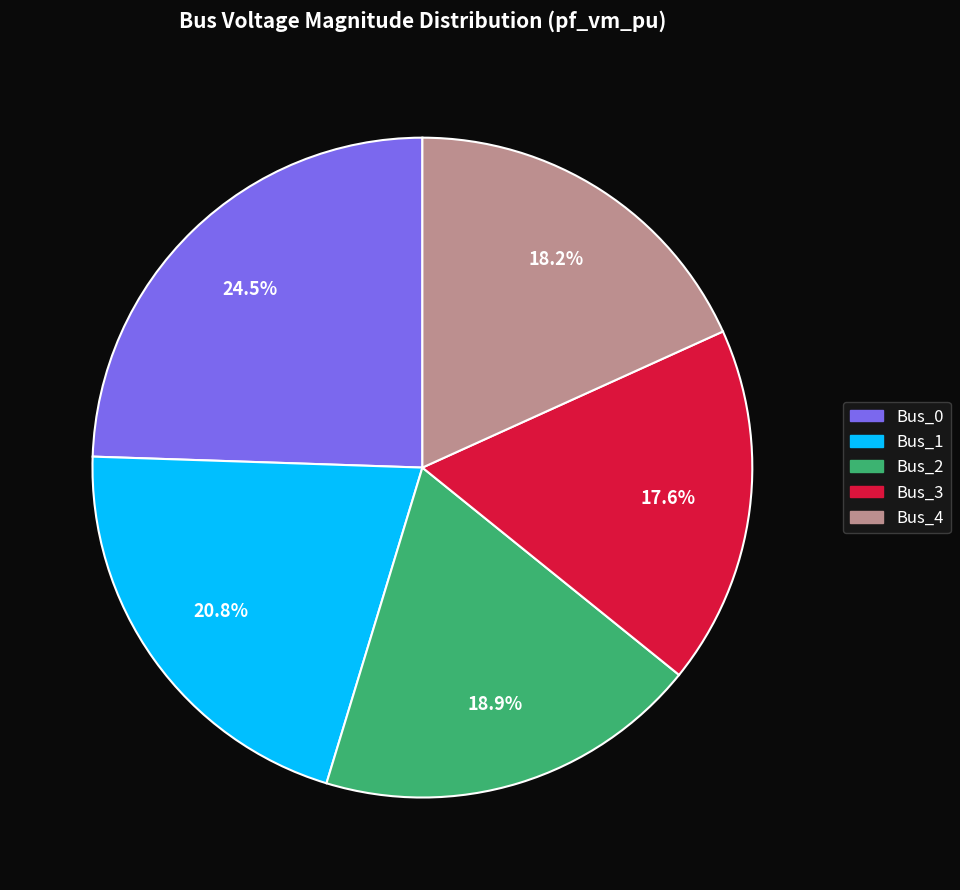

Combined, do Bus_1 and Bus_4 account for over 50%?

No